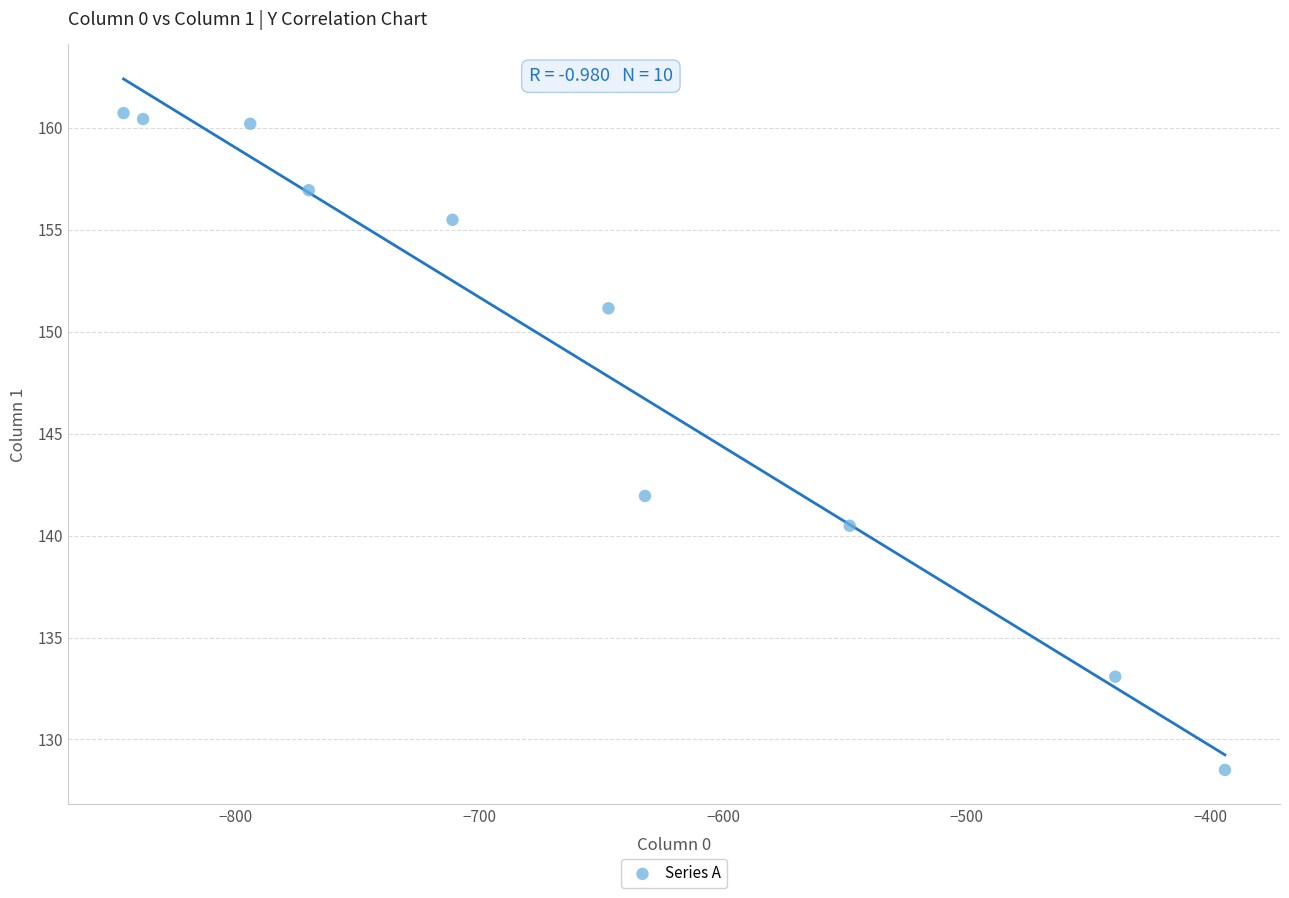

What Y value in the scatter plot is closest to 144?

141.9